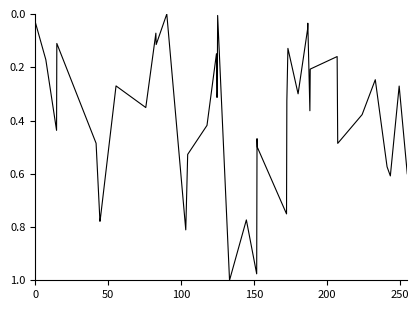

How many lines are shown in the chart?

1